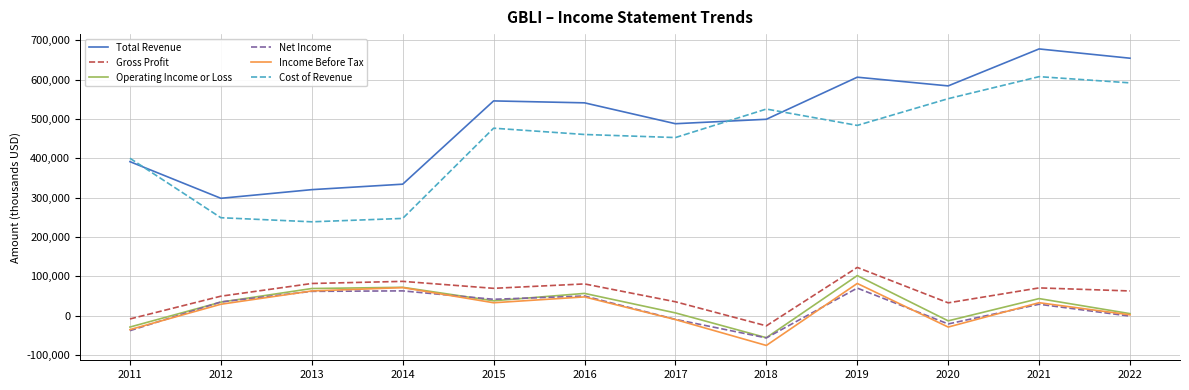

Which series changed the most between 2013 and 2022?

Cost of Revenue